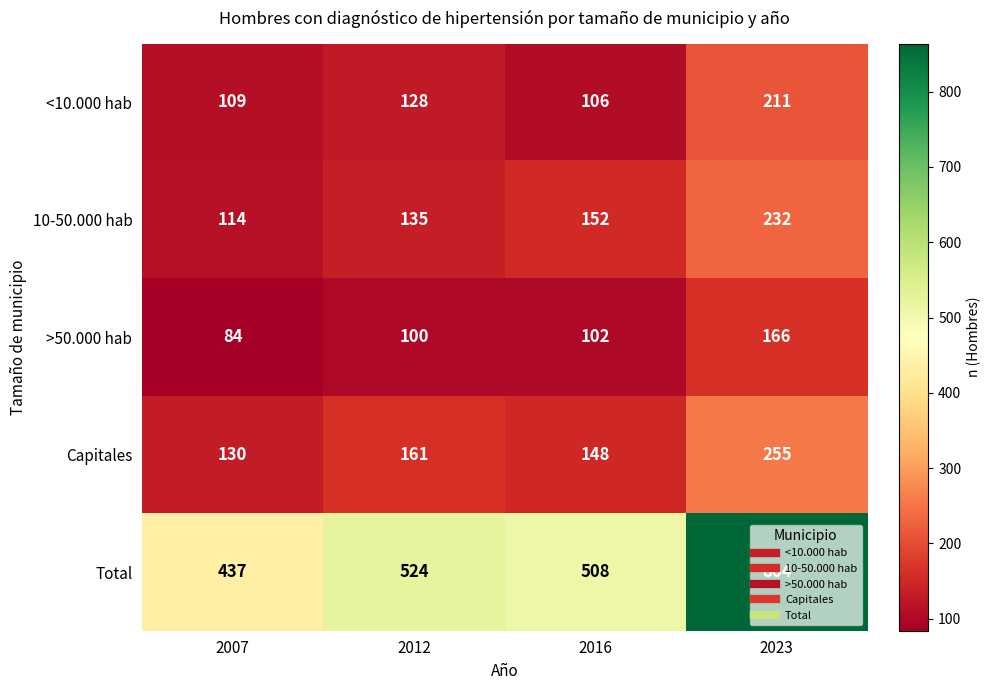

At which category is the sum across all series the highest?

2023